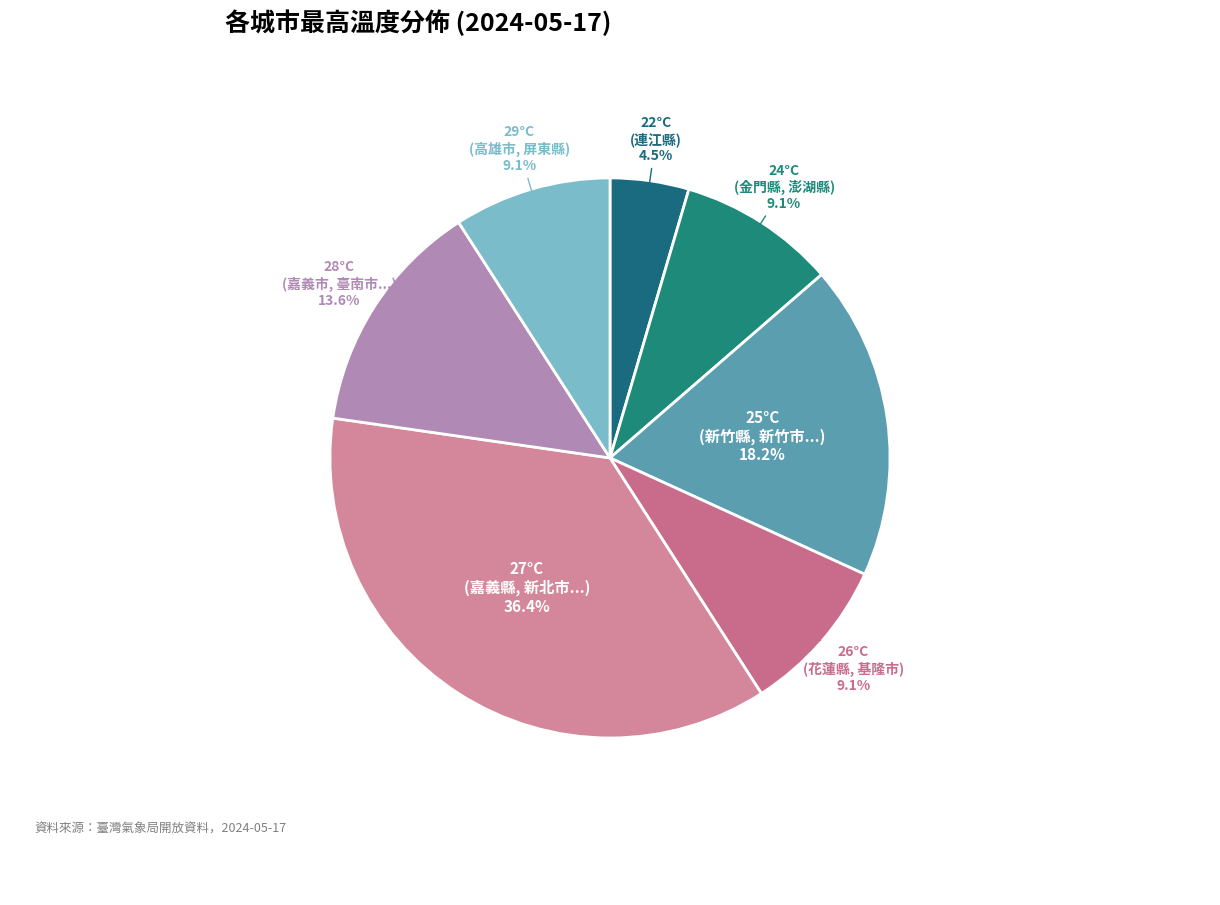

What is the ratio of the value at 26°C to the value at 28°C?

0.7